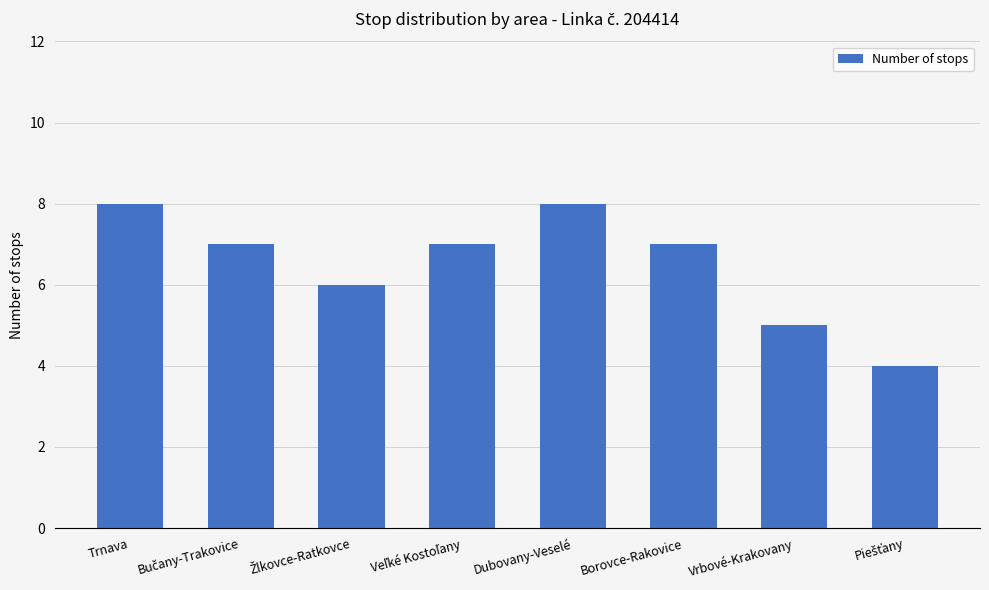

Count the number of categories in the chart.

8